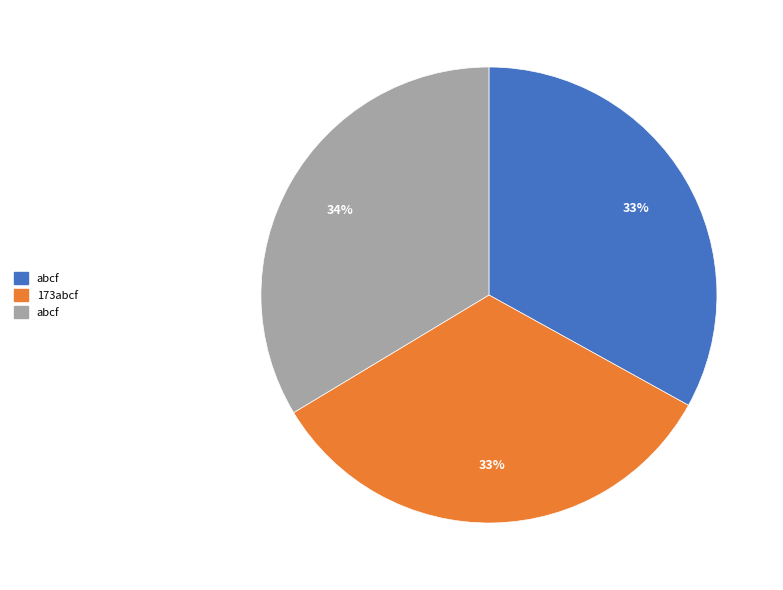

Is there a majority slice in this chart?

No